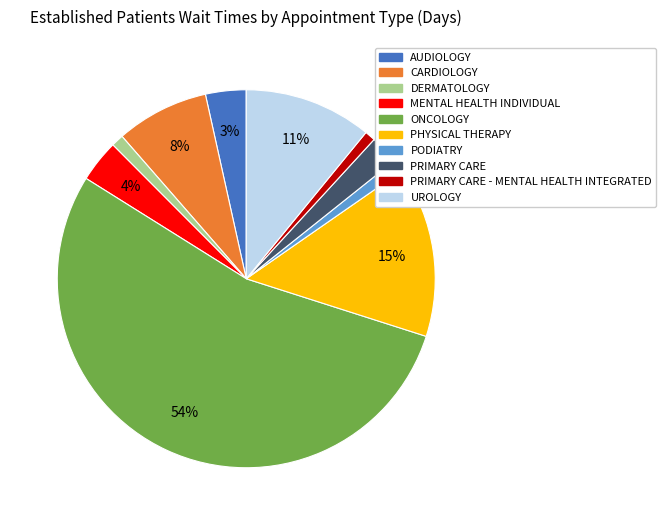

Is there a majority slice in this chart?

Yes